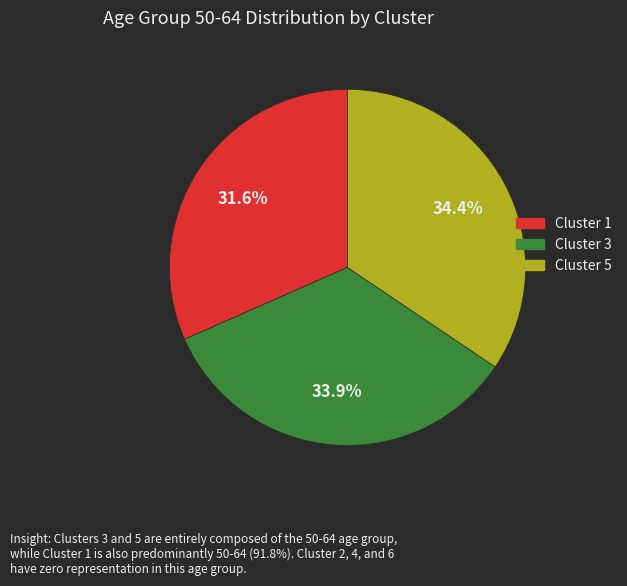

Is there any slice that represents more than half of the pie?

No